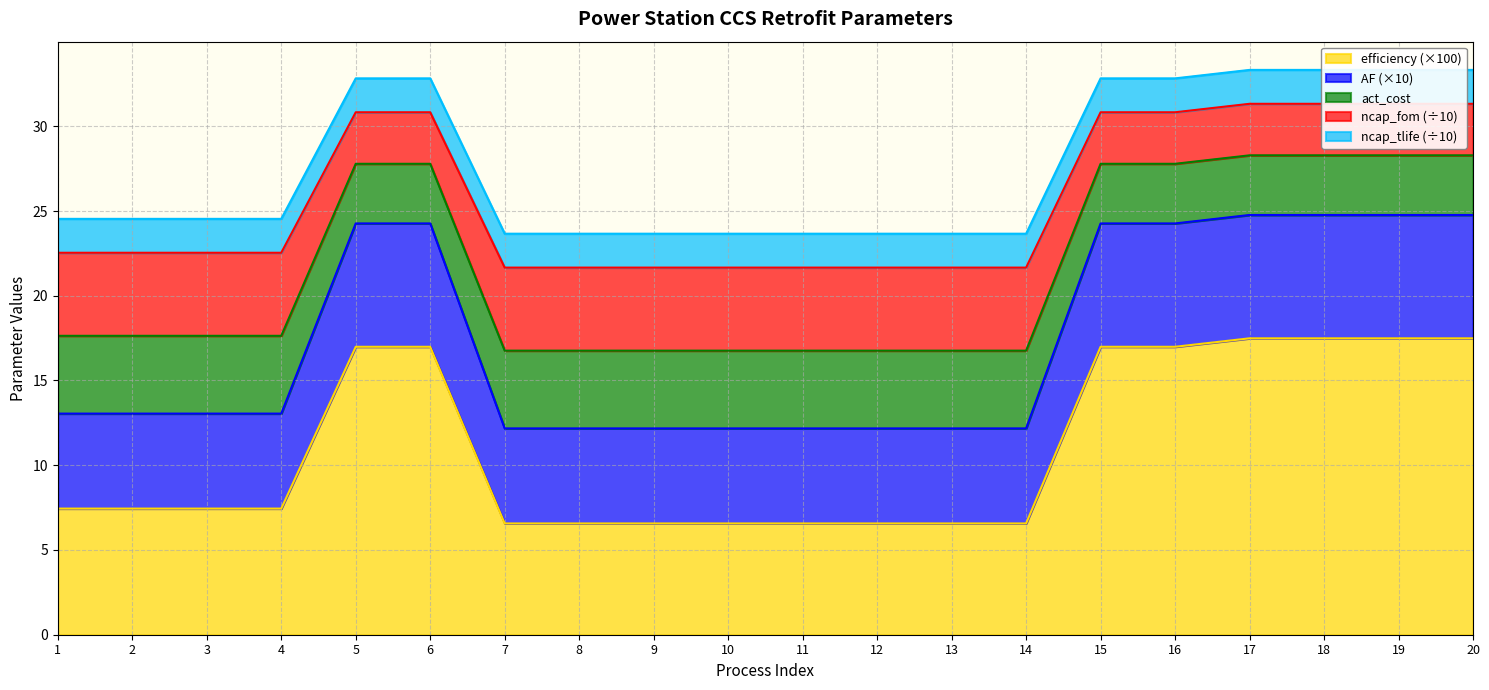

The efficiency (×100) series shows 12.4 at 2. True or false?

False